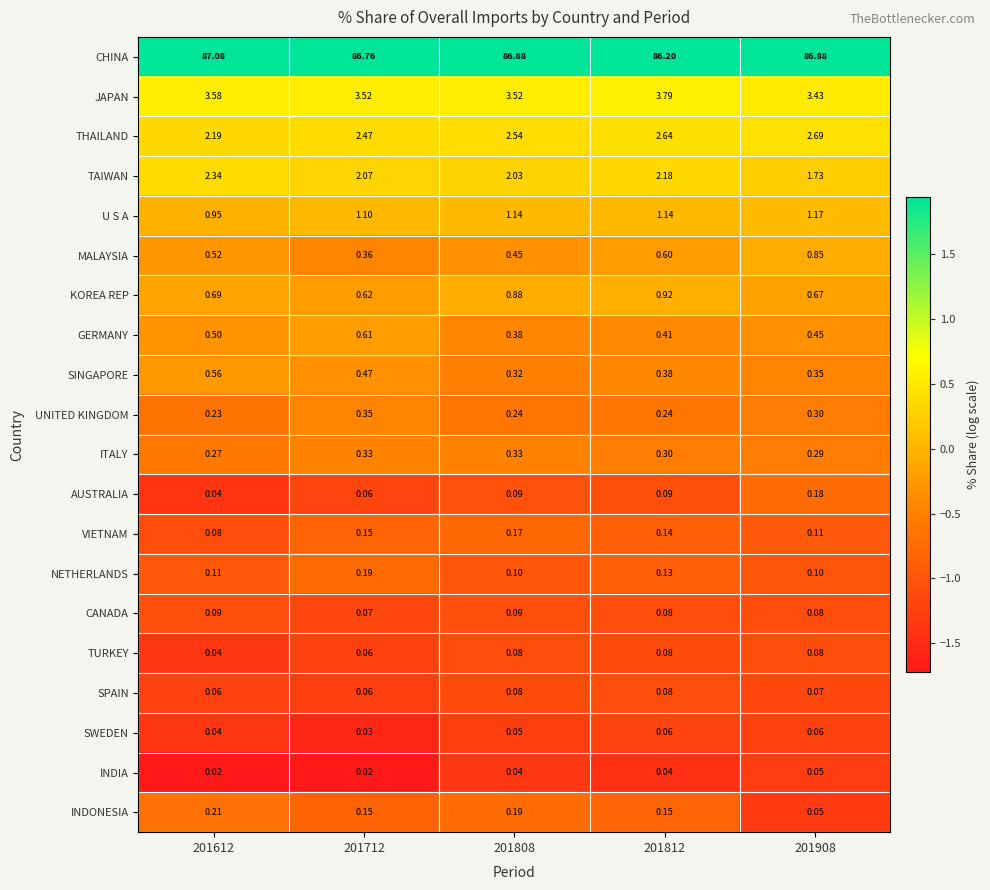

Is the value of INDONESIA at 201612 greater than the value of U S A at 201712?

No